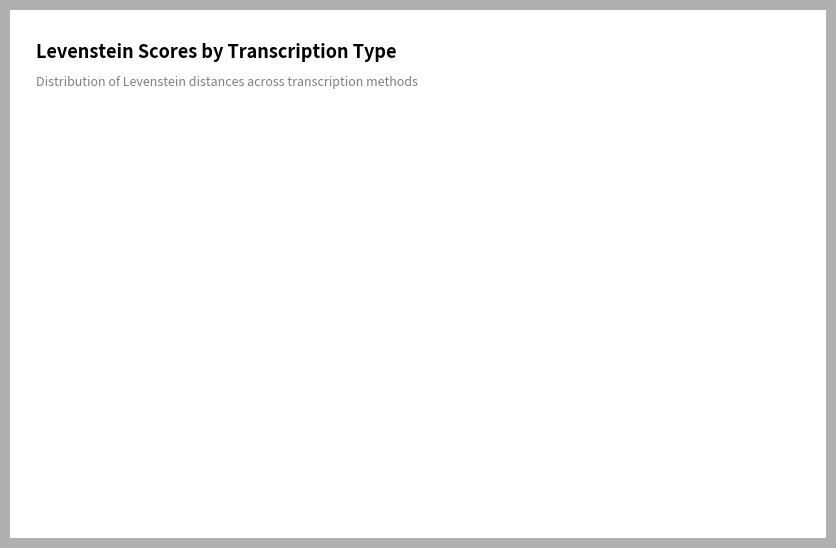

Does any single category account for the majority?

No